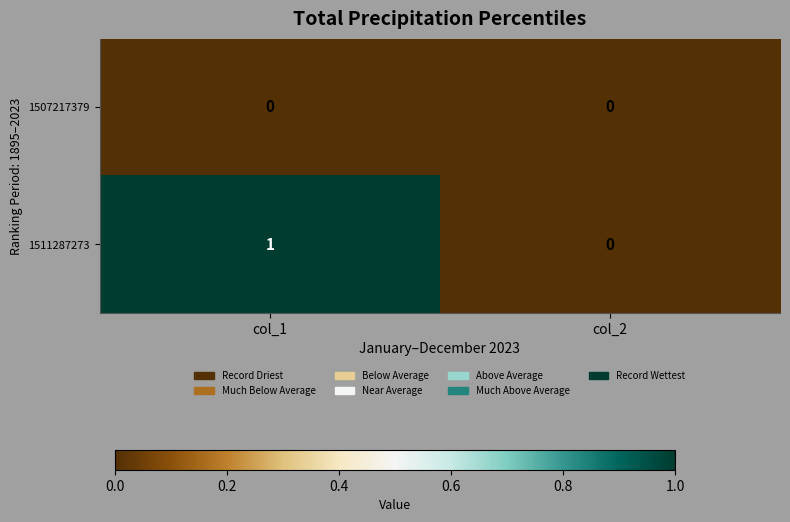

List the series in order of their overall mean, highest first.

1511287273, 1507217379